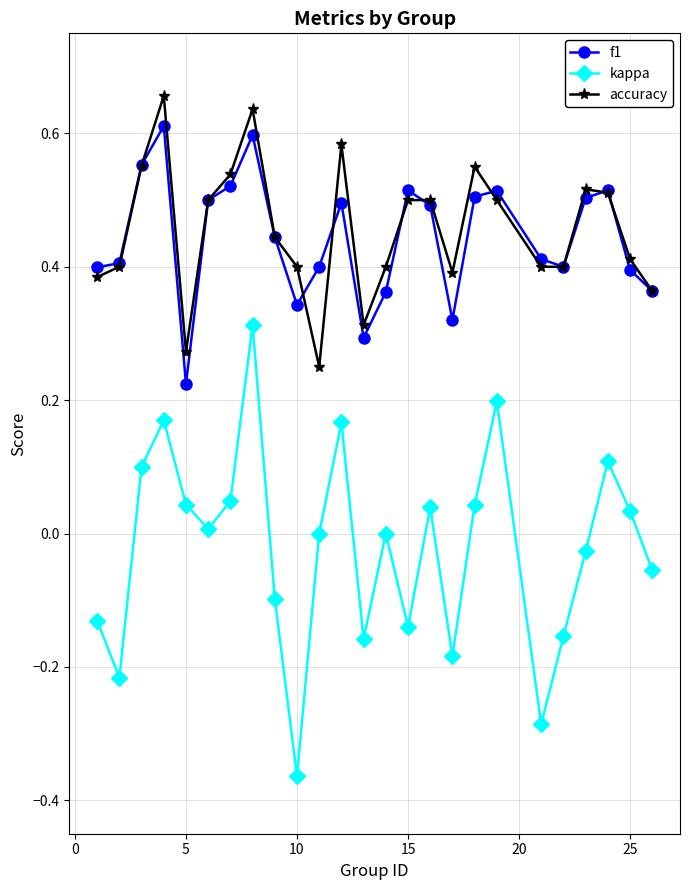

True or false: f1 and kappa cross at least once.

False